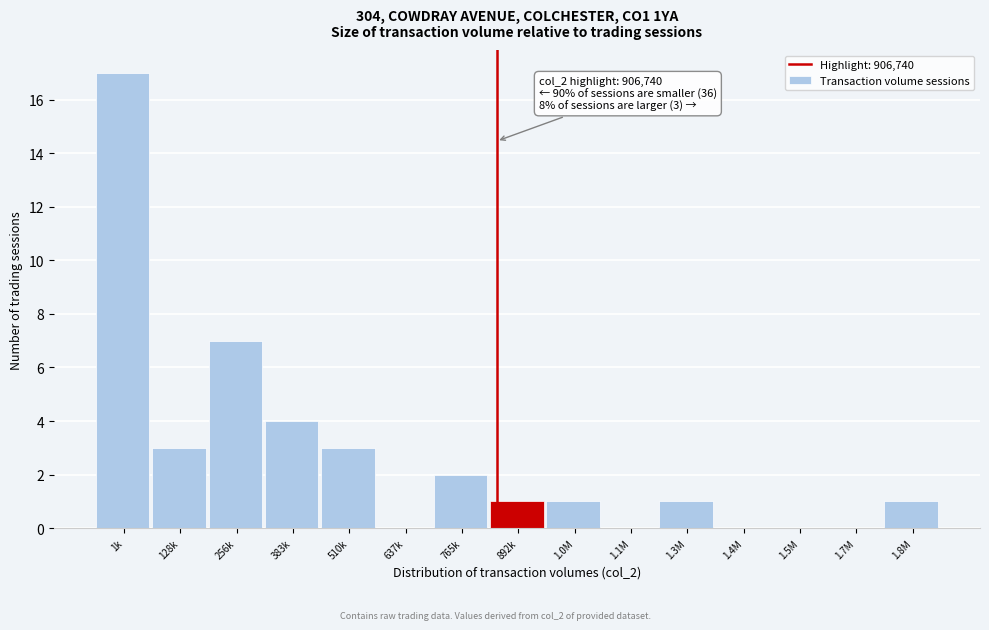

Reading left to right, what are all the values shown in this chart?

1k=17	128k=3	256k=7	383k=4	510k=3	637k=0	765k=2	892k=1	1.0M=1	1.1M=0	1.3M=1	1.4M=0	1.5M=0	1.7M=0	1.8M=1